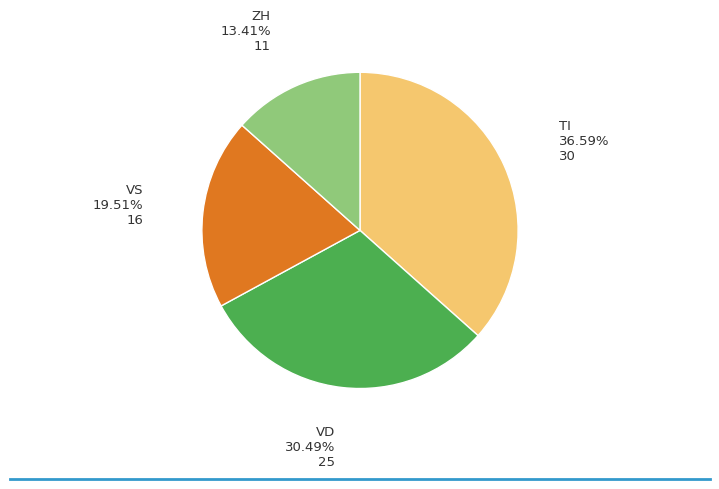

Does any single category account for the majority?

No